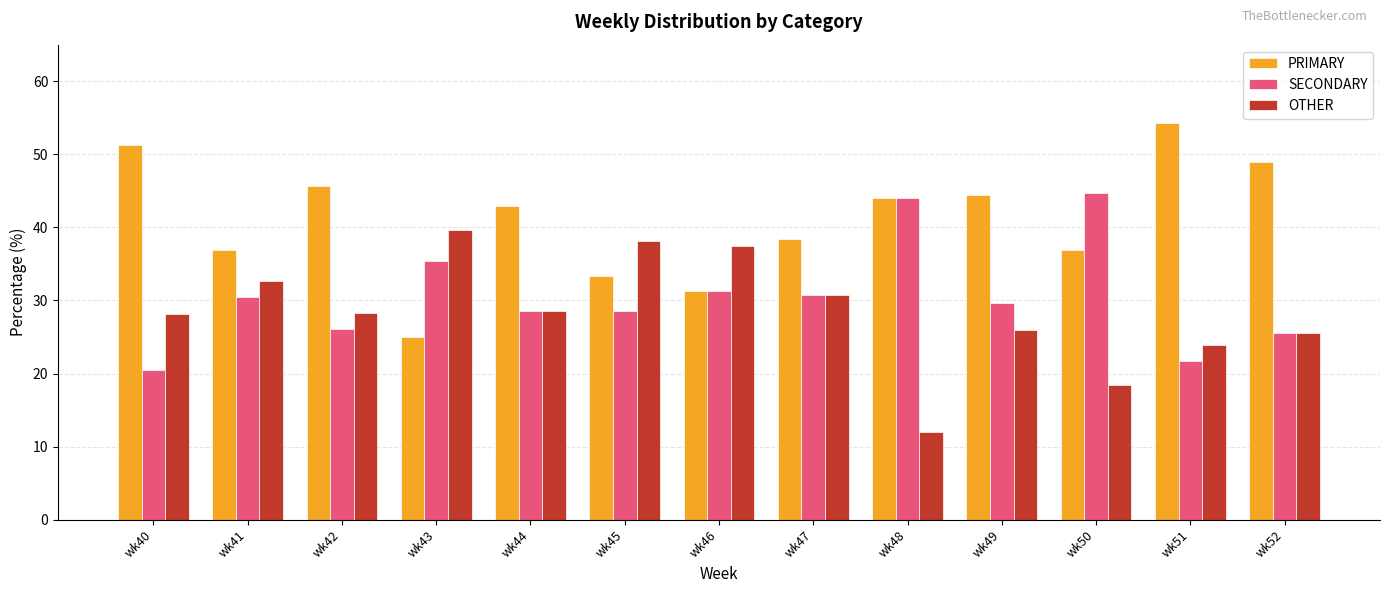

How many values in the PRIMARY series are below 42?

6